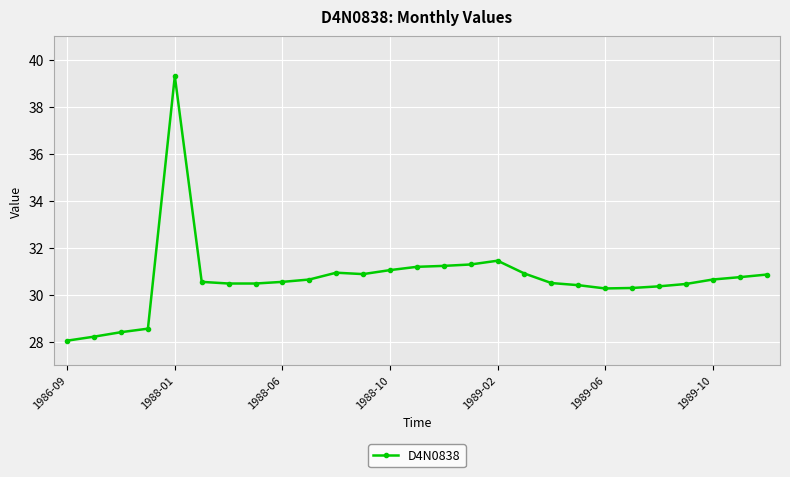

What is the sum of all values?

828.7